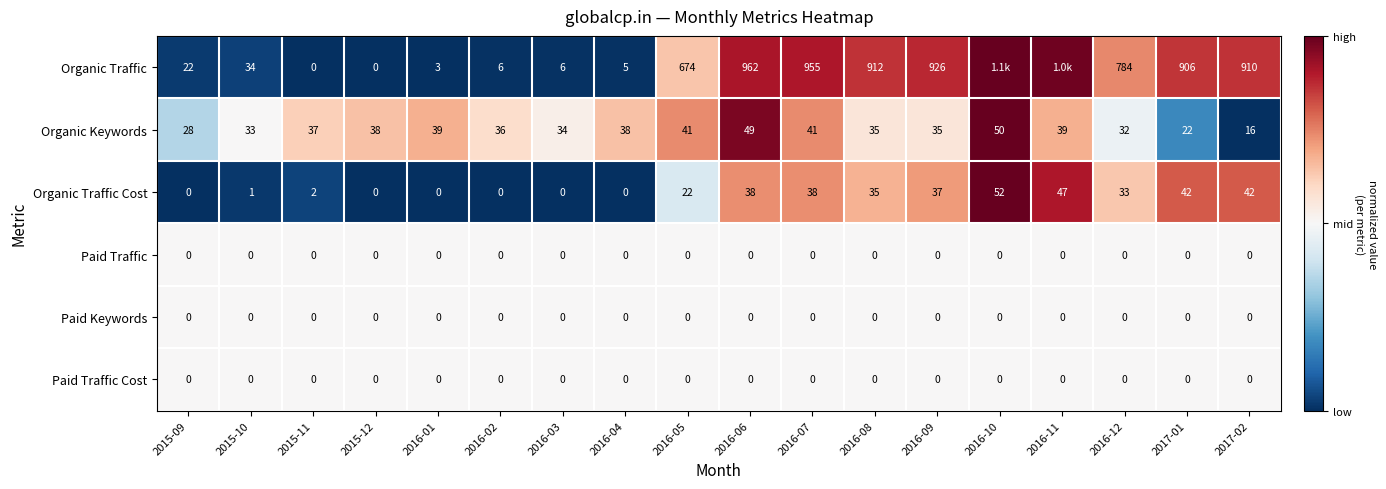

Which series changed the most between 2015-09 and 2016-05?

Organic Traffic